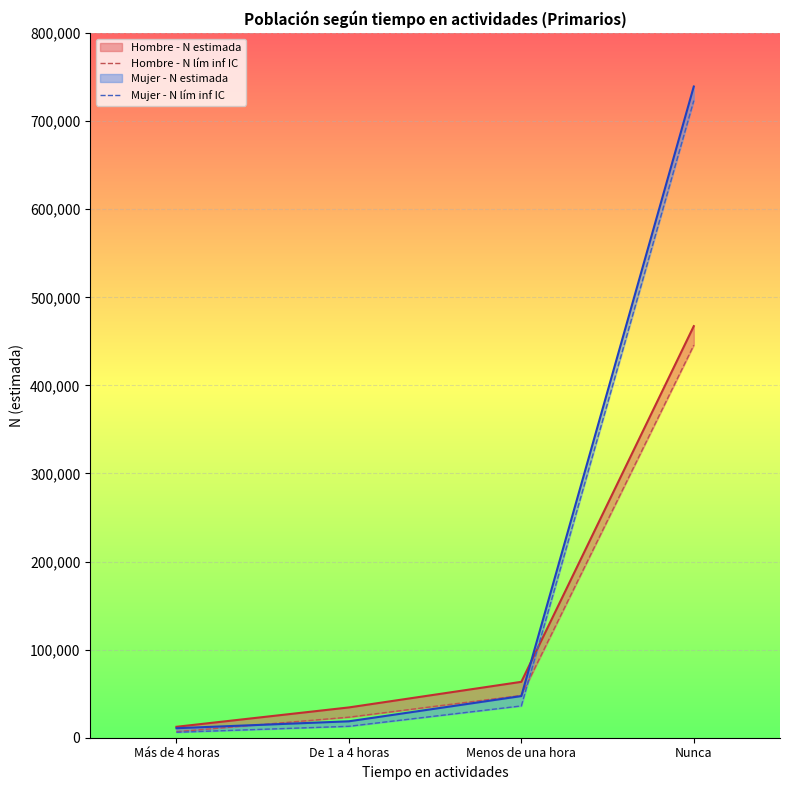

What is the label of the 4th point from the right?

Más de 4 horas